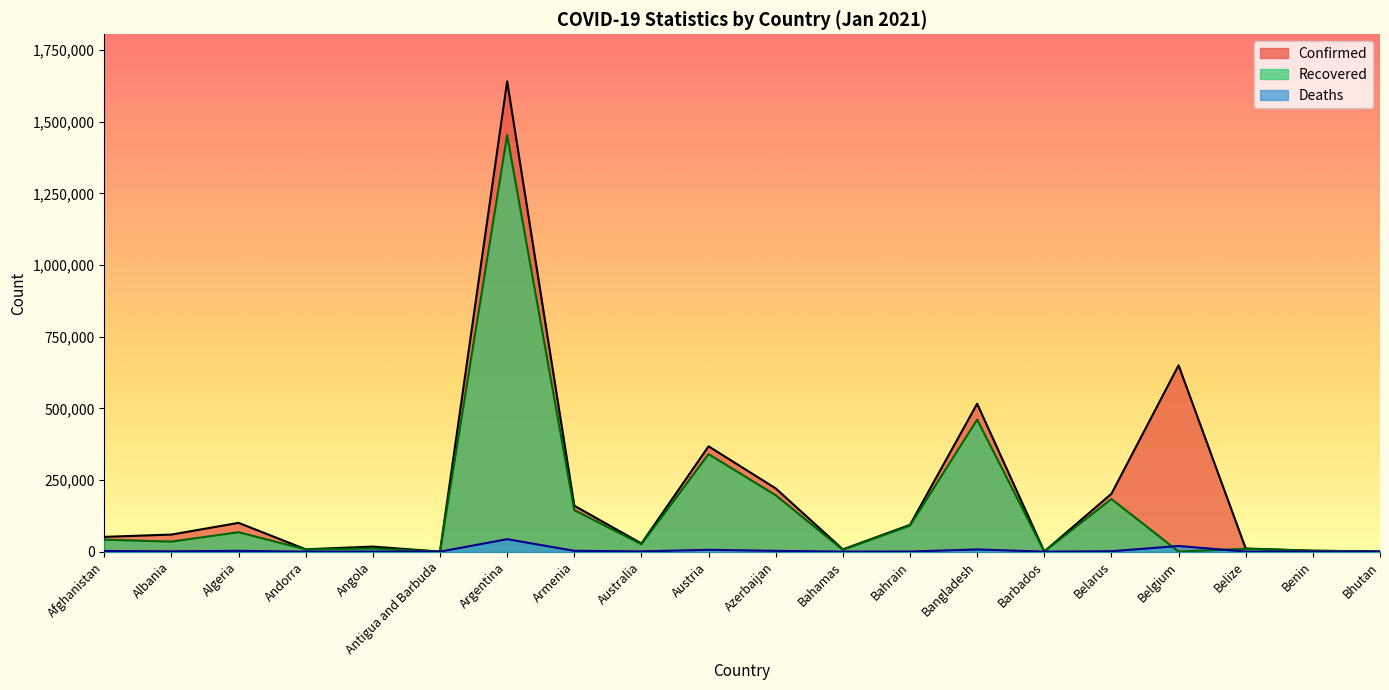

List the series in order of their peak value, highest first.

Confirmed, Recovered, Deaths